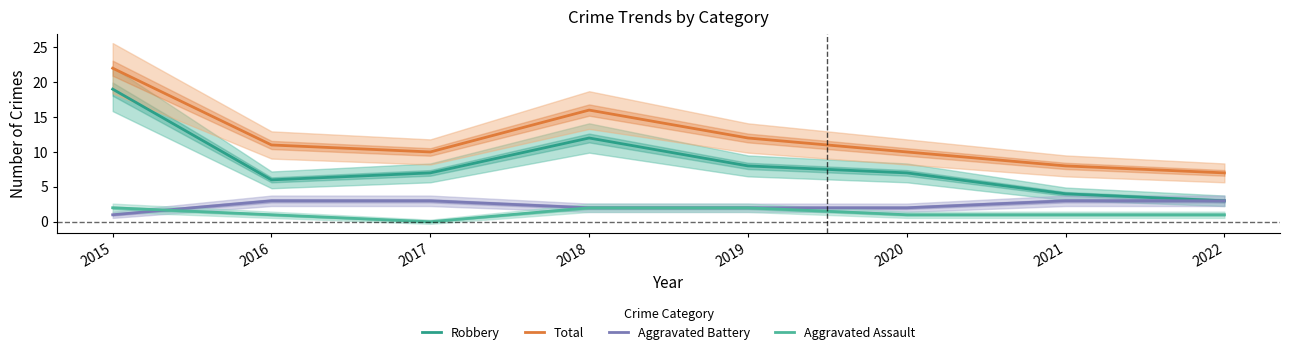

At which label is Robbery closest to 11?

2018